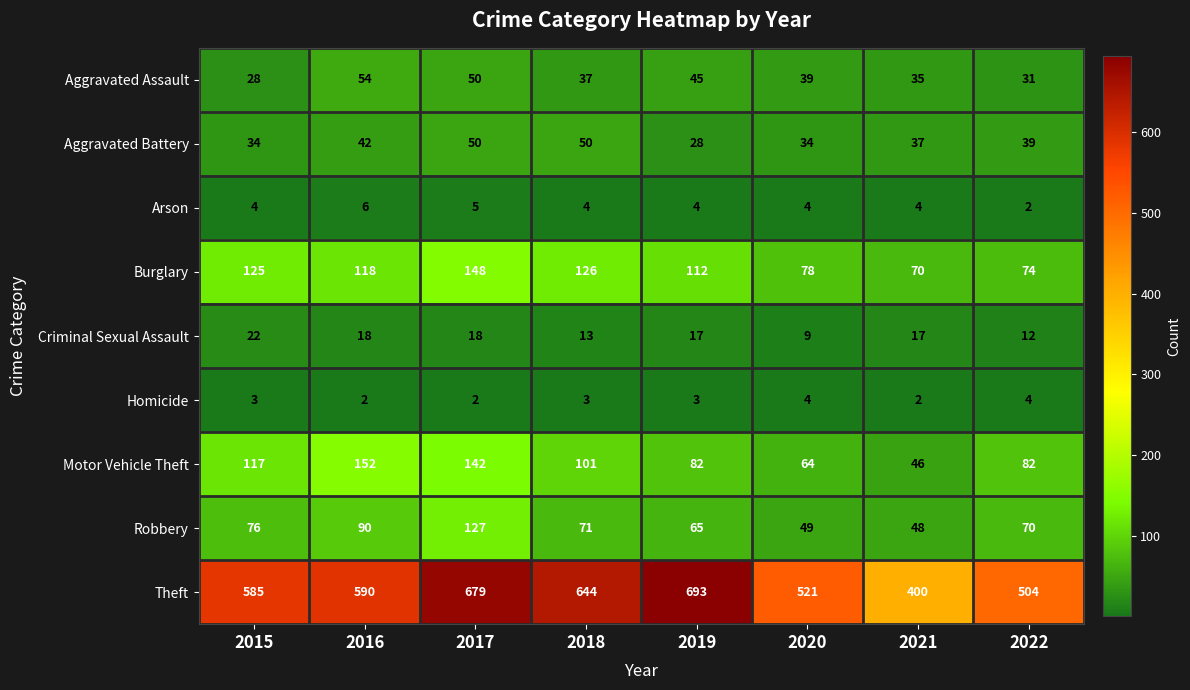

At which label does Burglary reach its minimum?

2021